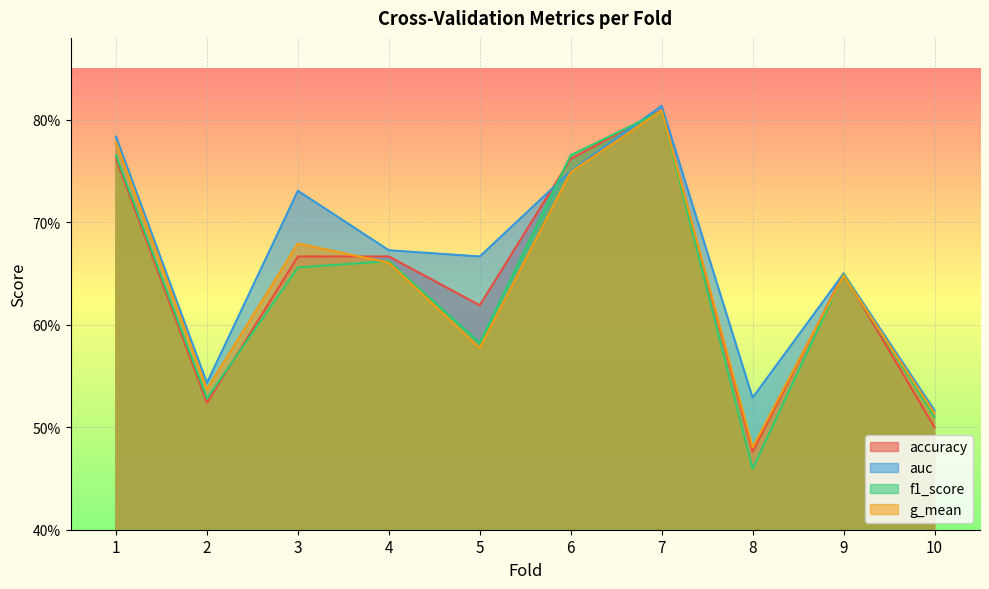

Which has a higher value, 10 or 6?

6